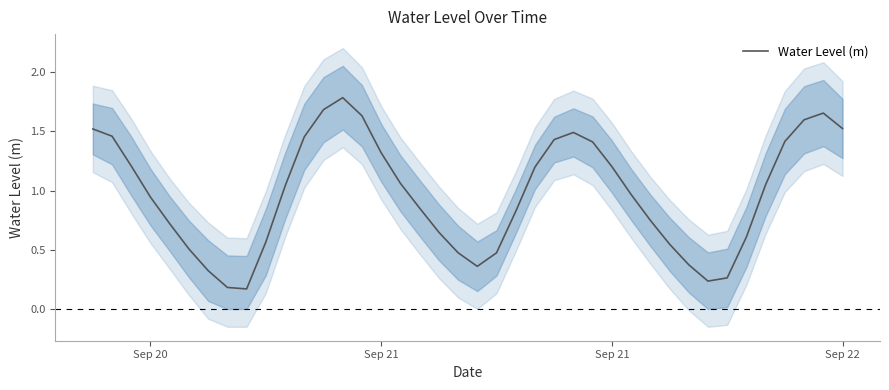

How many points are higher than both their immediate neighbors (excluding endpoints)?

3